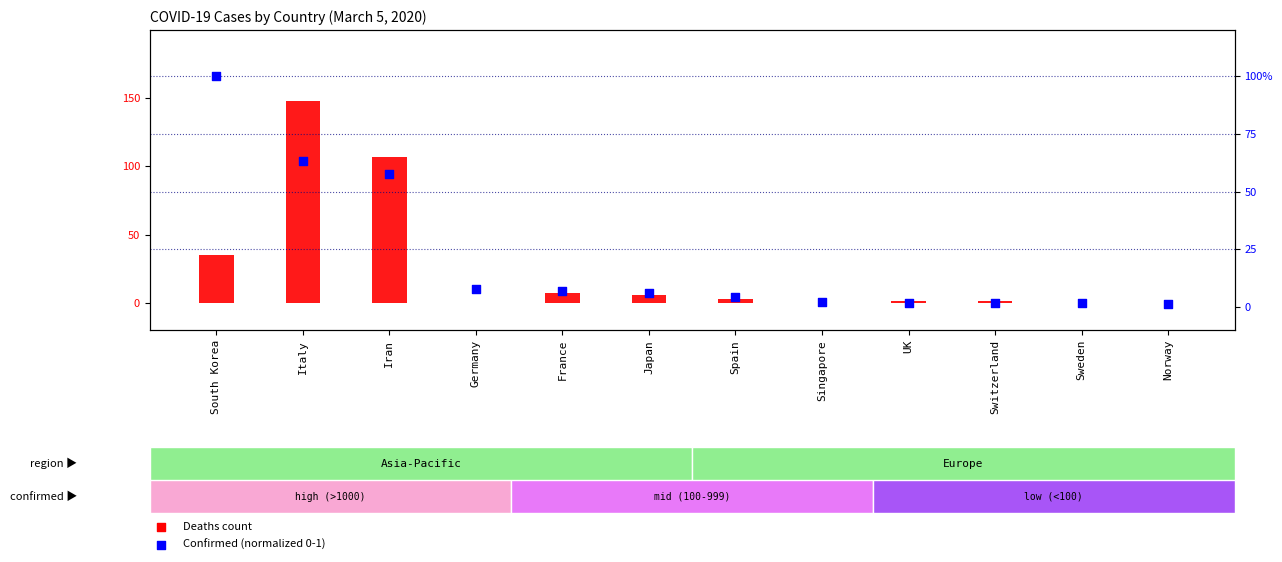

Is the value of Deaths at Iran greater than the value of Confirmed (normalized) at Germany?

Yes